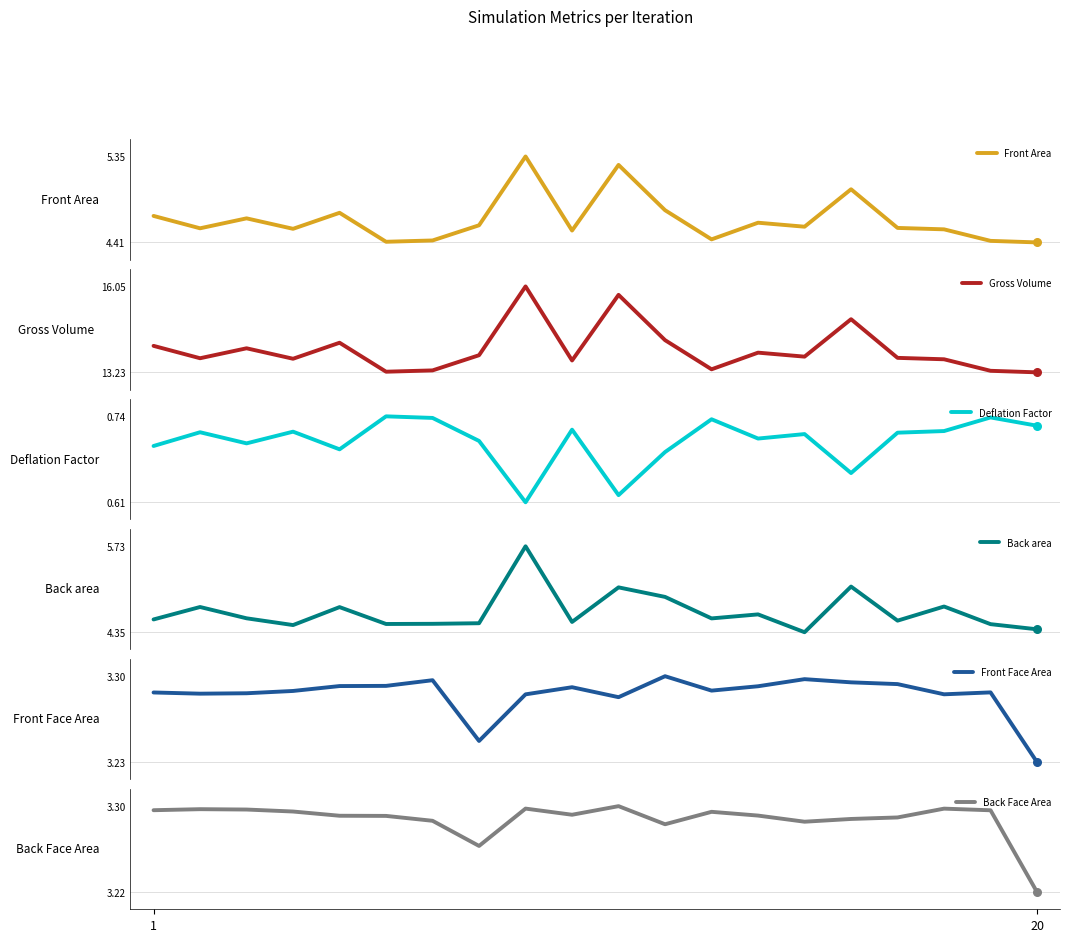

At how many categories does at least one series exceed 9?

20